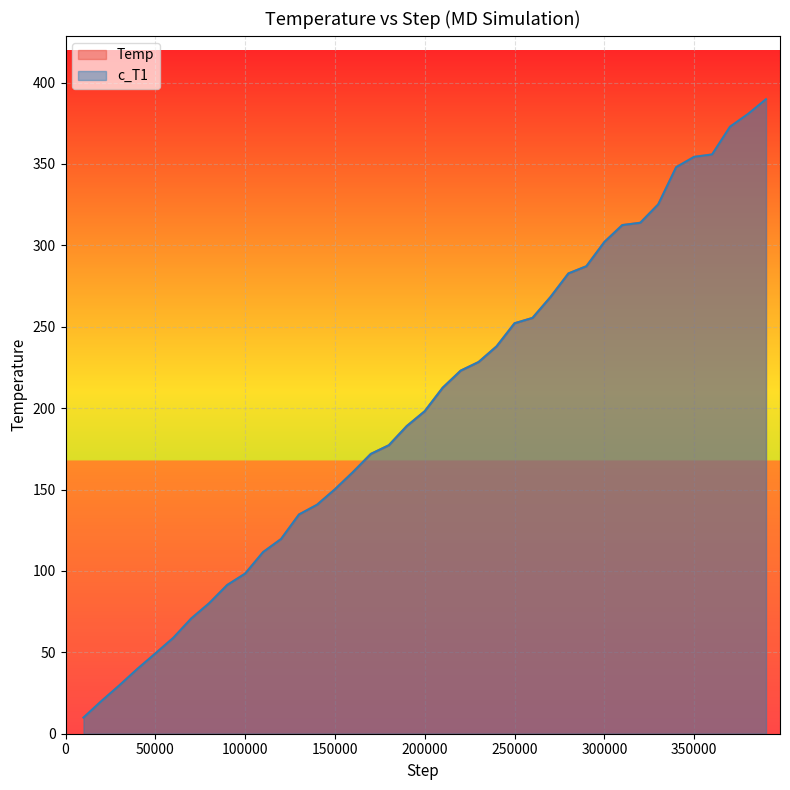

Which series changed the most between 330000 and 390000?

Temp